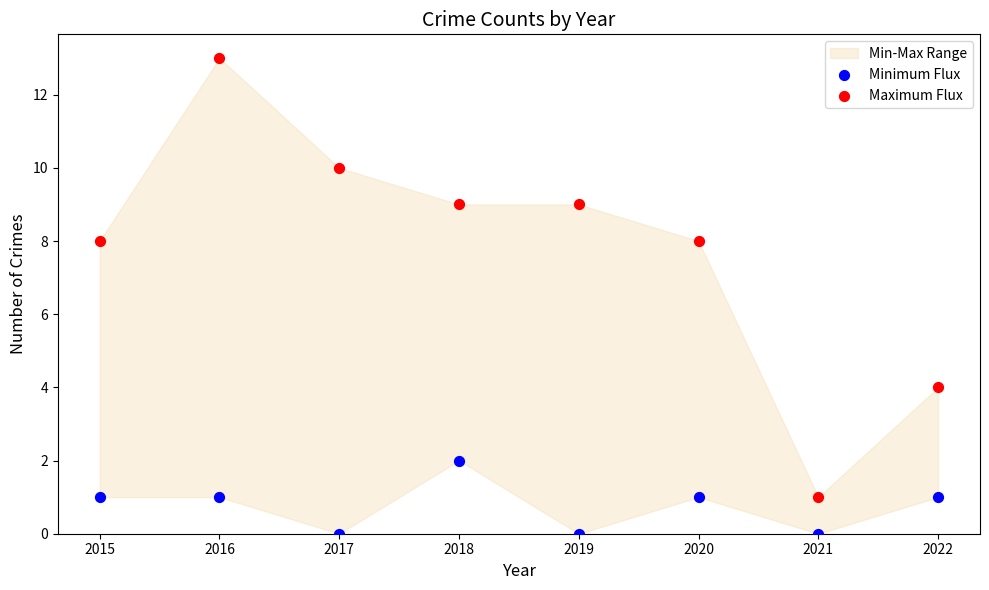

Which series reaches the minimum Y coordinate?

Minimum Flux